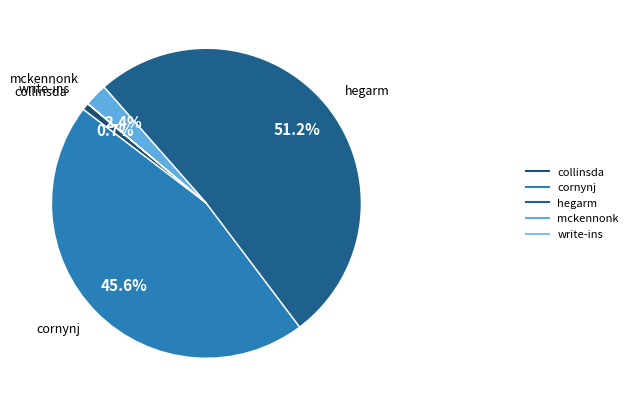

What percentage is the hegarm slice, to the nearest percent?

51%